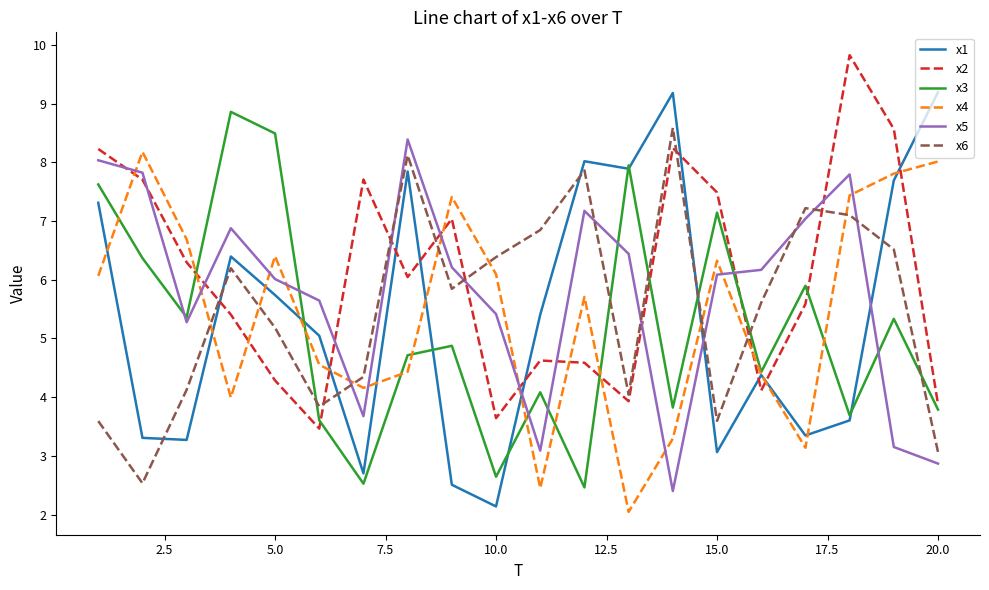

How many categories are shown in the chart?

20